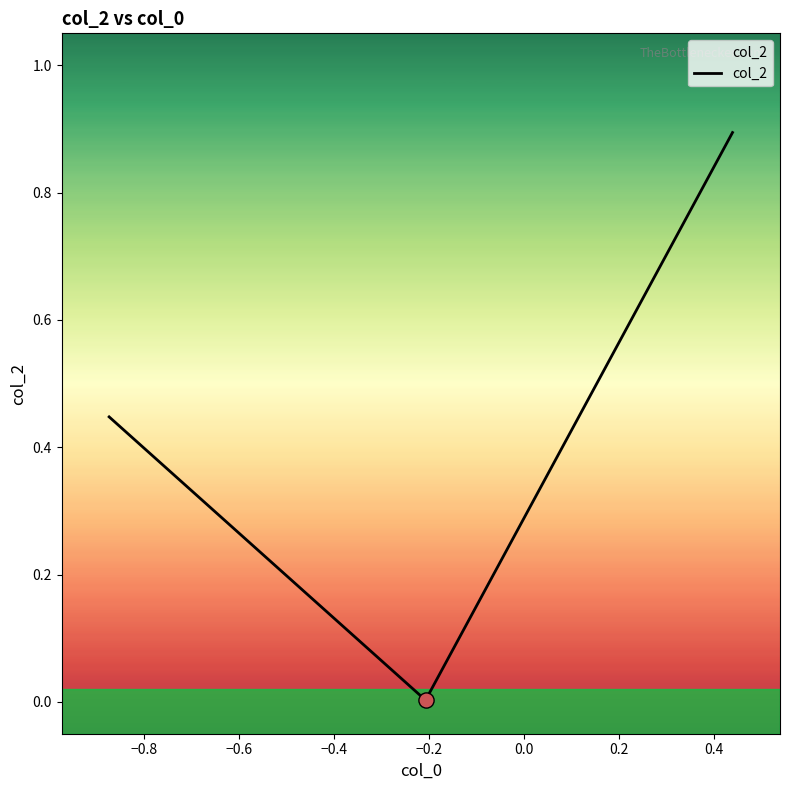

What is the difference between the maximum and minimum values?

0.9